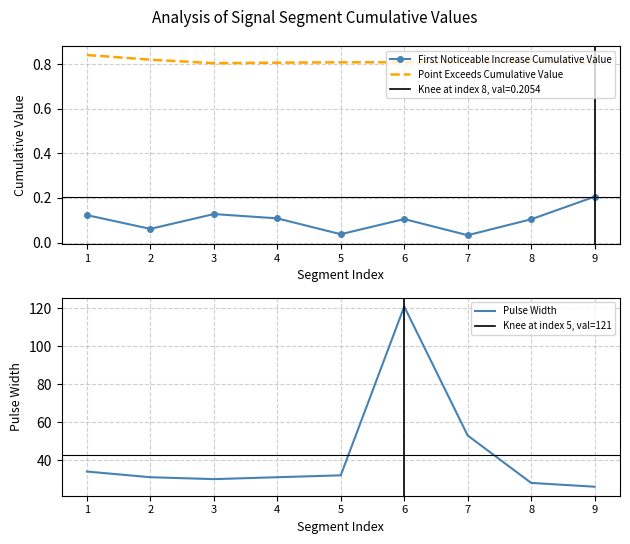

Is it true that First Noticeable Increase Cumulative Value equals 0.0 at 1?

False